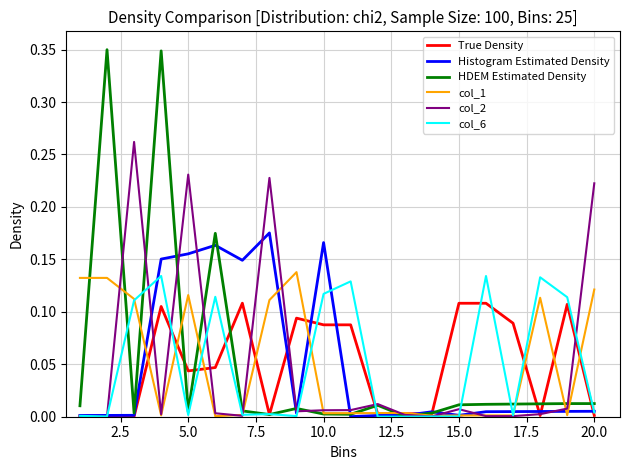

Which series has the largest range (max minus min)?

HDEM Estimated Density